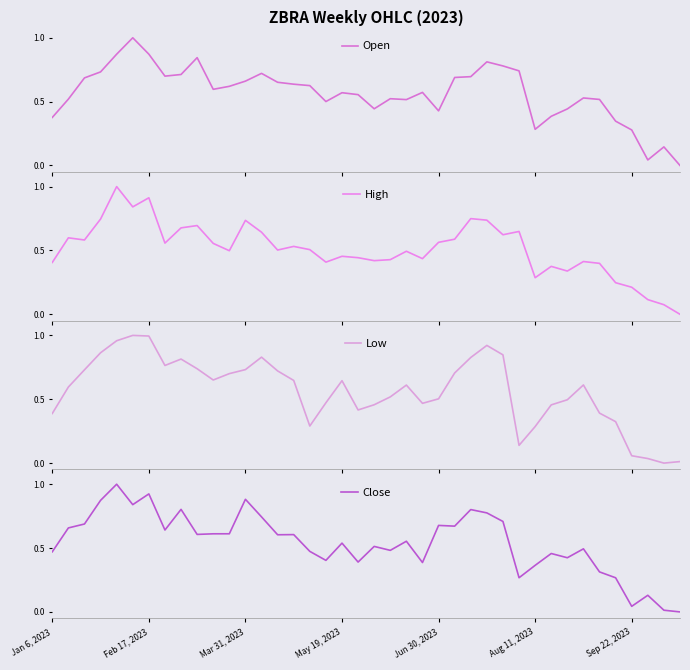

Between 23 and 29, which is larger?

29